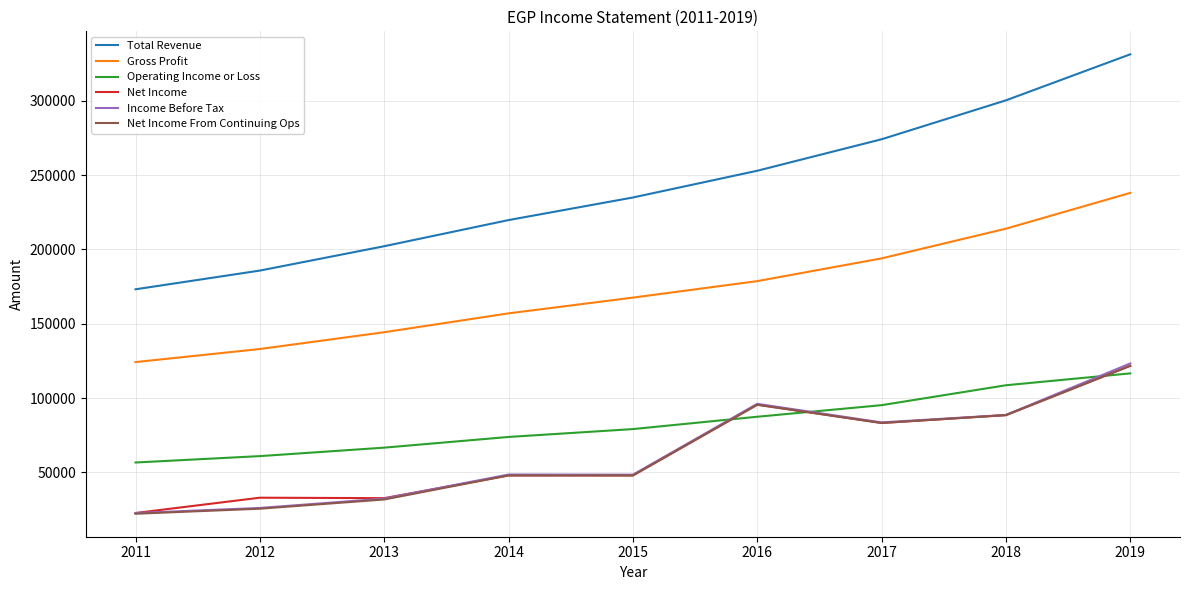

List the labels in order of Gross Profit value, largest first.

2019, 2018, 2017, 2016, 2015, 2014, 2013, 2012, 2011